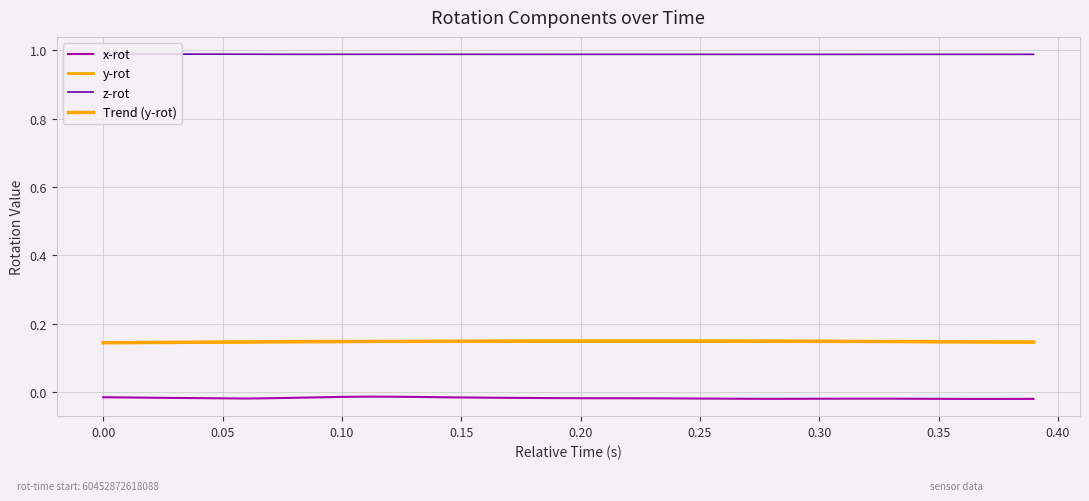

What is the average value of the y-rot series?

0.1